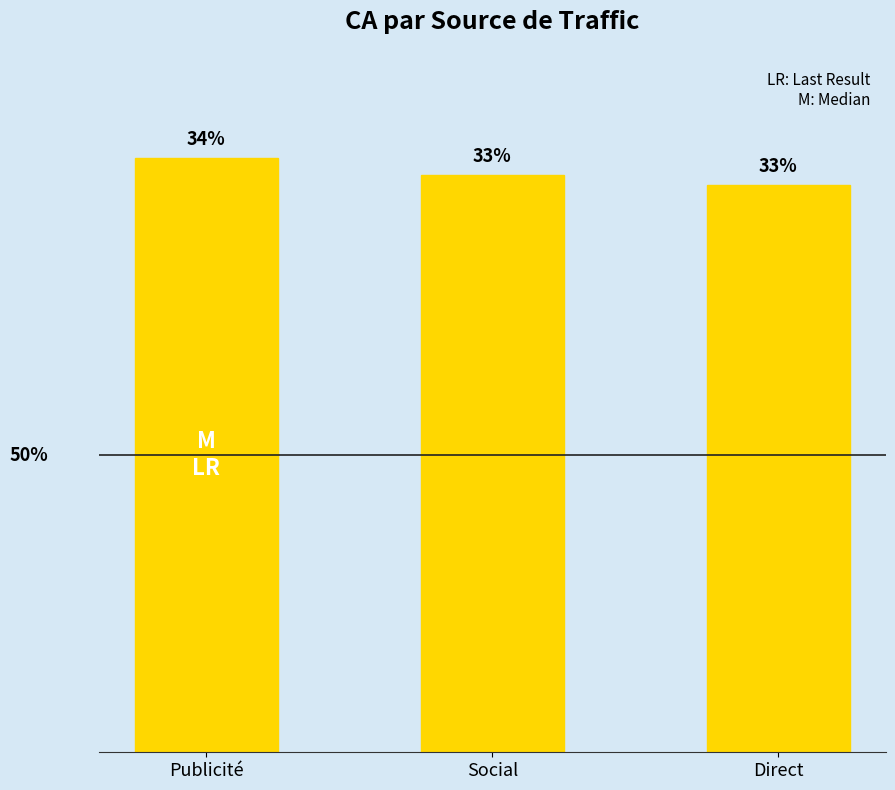

Are the bars horizontal?

No